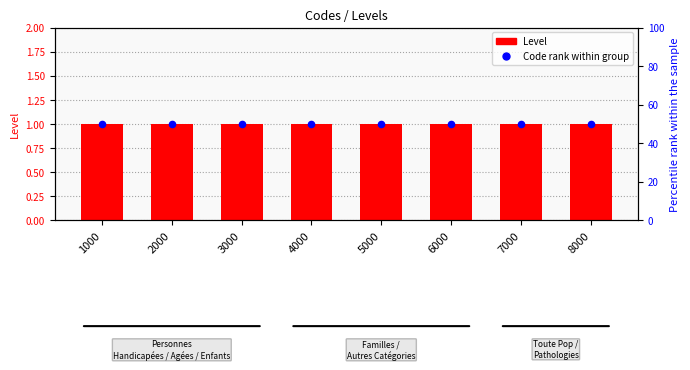

What is the total value across all series at 8000?

51